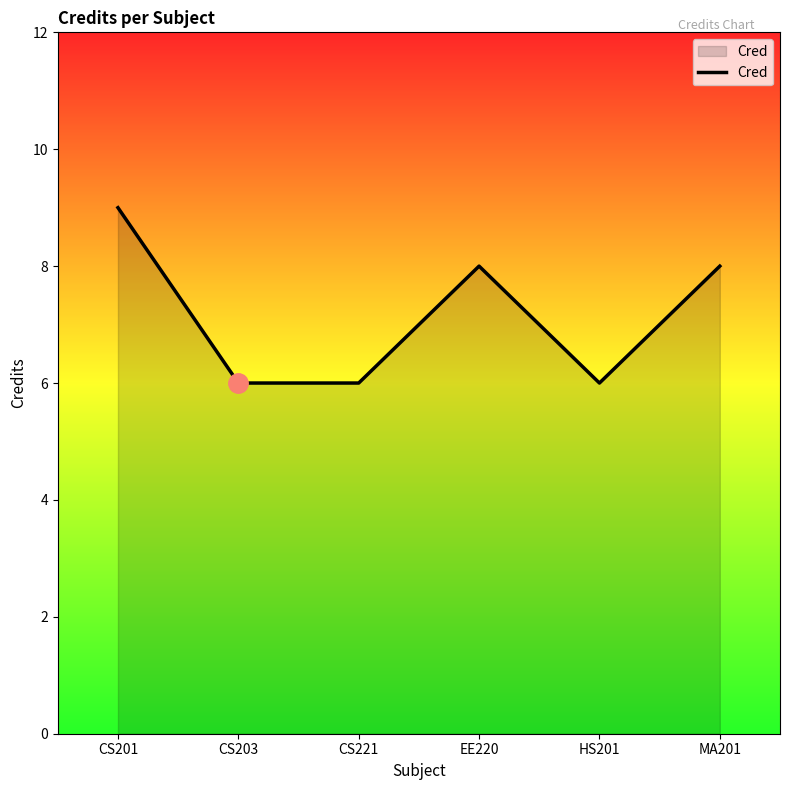

How many lines are shown in the chart?

1